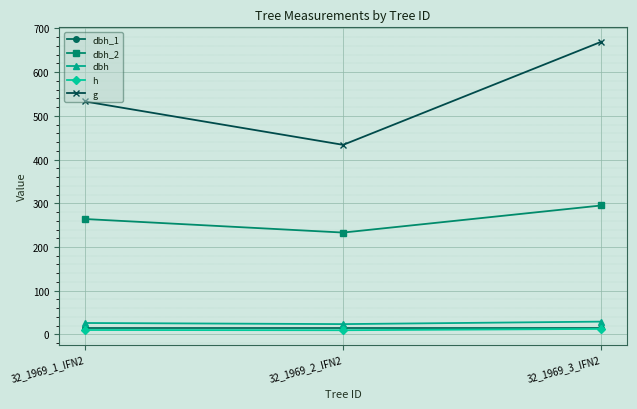

Which series changed the most between 32_1969_1_IFN2 and 32_1969_2_IFN2?

g